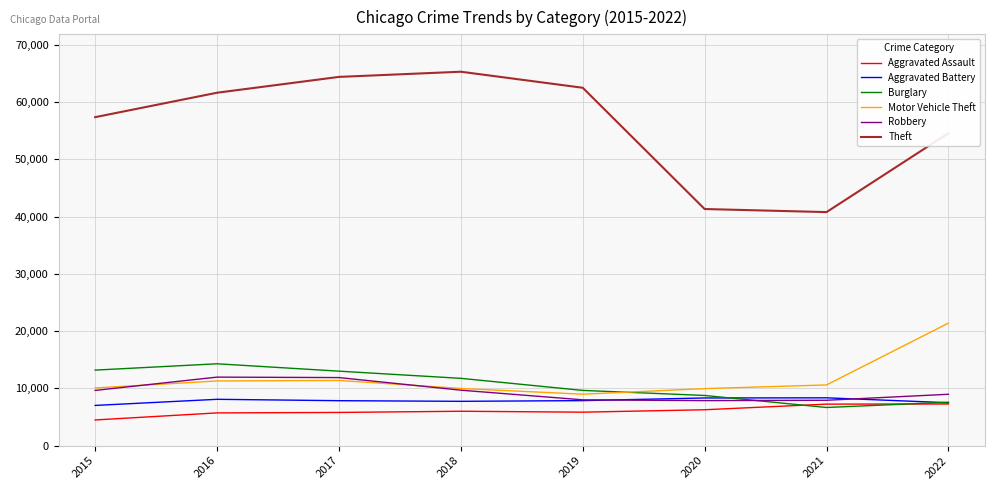

How many lines are shown in the chart?

6